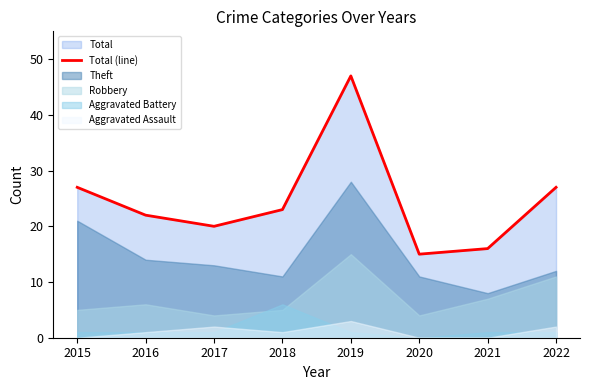

Reading right to left, transcribe all the data shown in this chart.

2022=27	2021=16	2020=15	2019=47	2018=23	2017=20	2016=22	2015=27